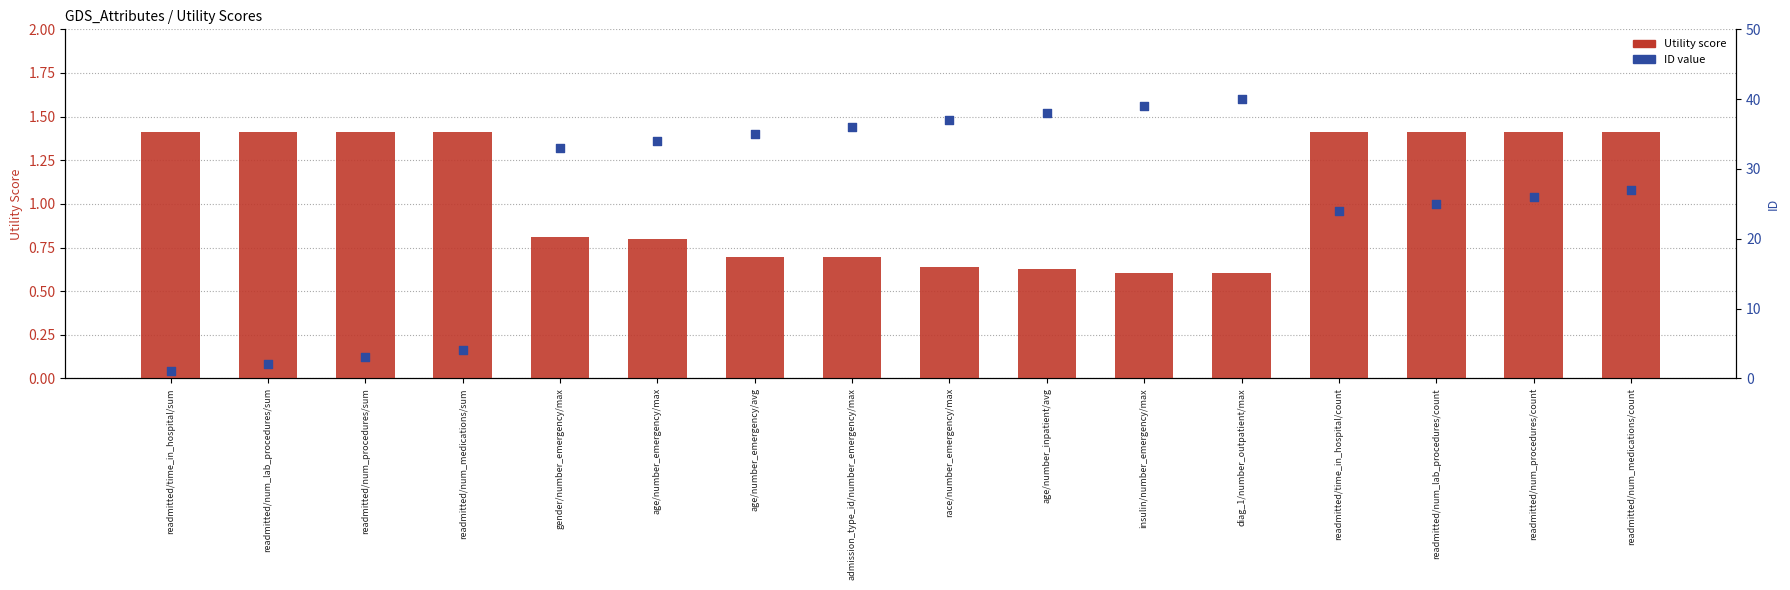

Which series contains the lowest Y value?

Utility score